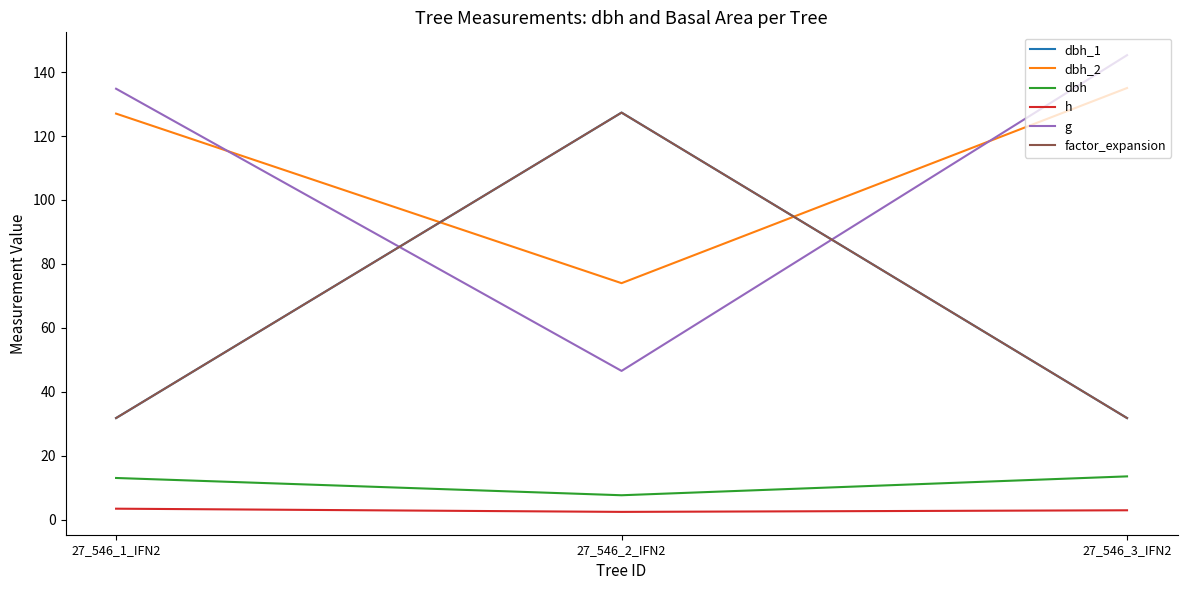

What value does the dbh series have at 27_546_2_IFN2?

7.7